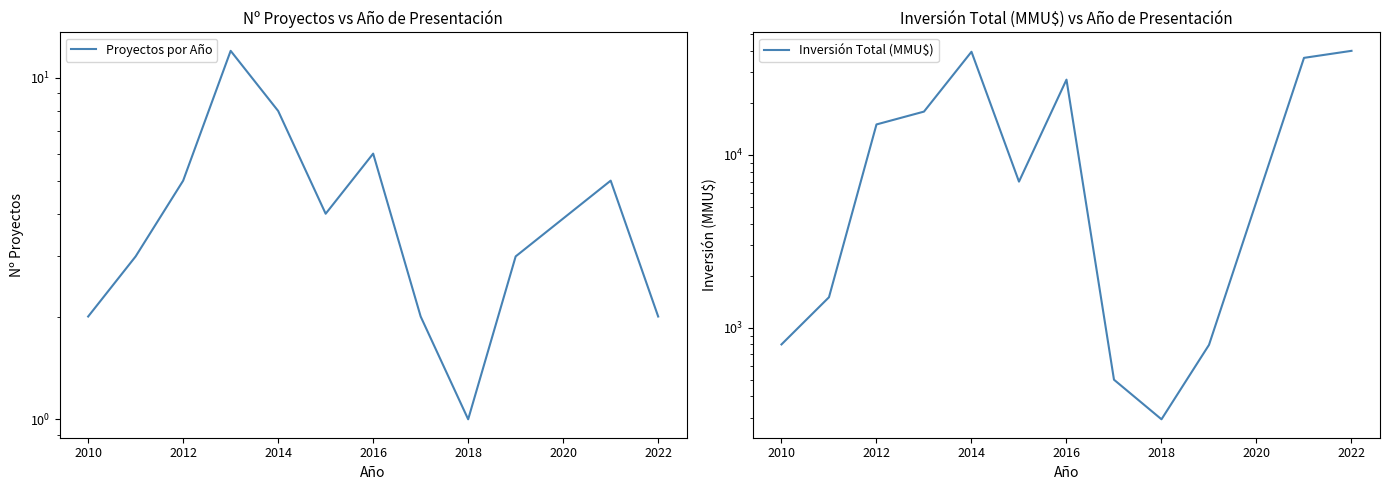

What is the smallest value displayed?

1